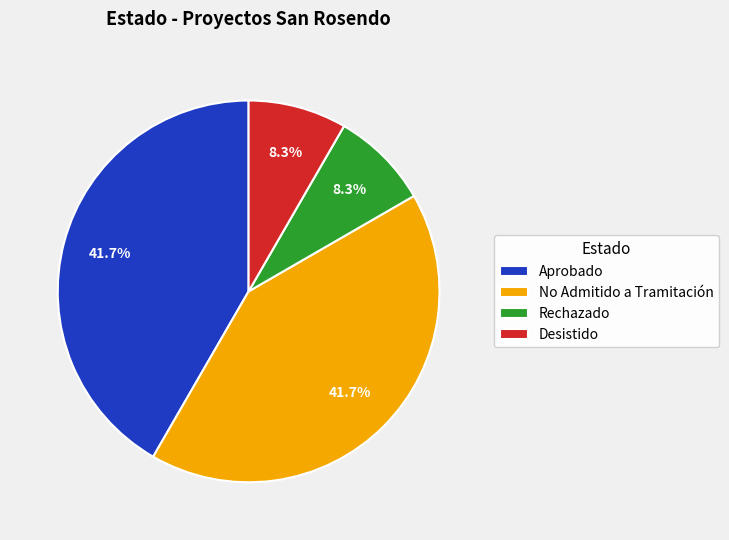

How much of the chart is everything except Aprobado?

58.3%